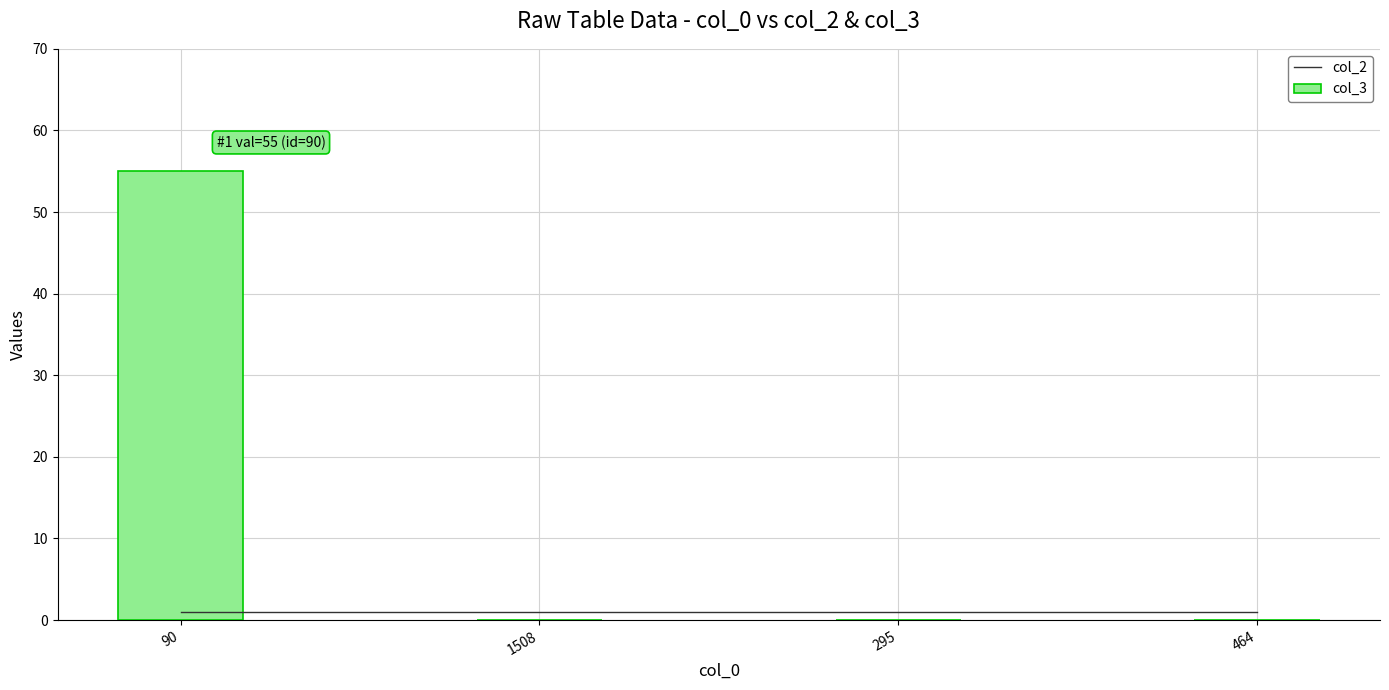

What is the spread (max minus min) of values at 90?

54